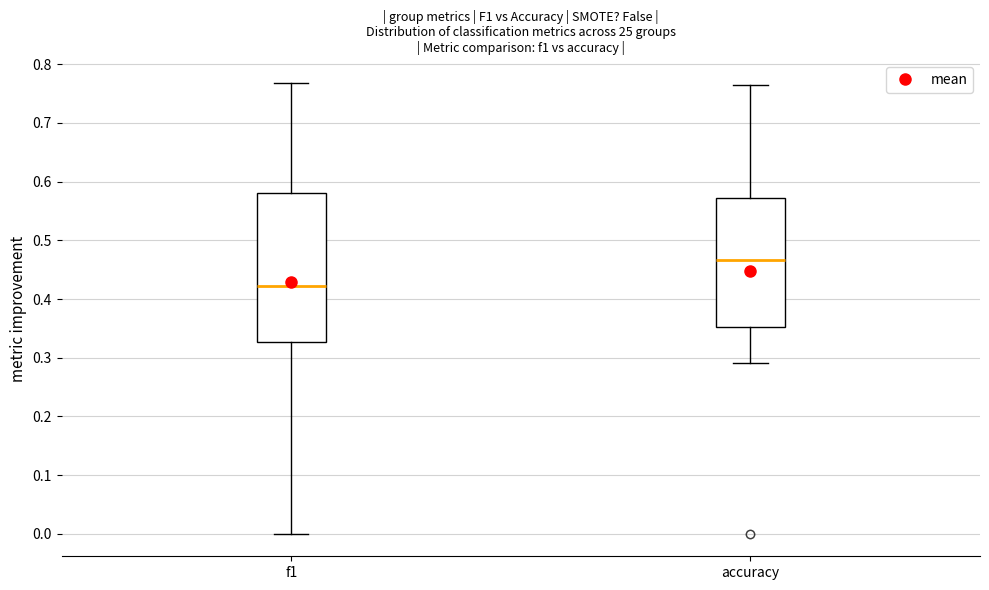

Comparing the boxes themselves (not the whiskers), which one is the tallest?

f1